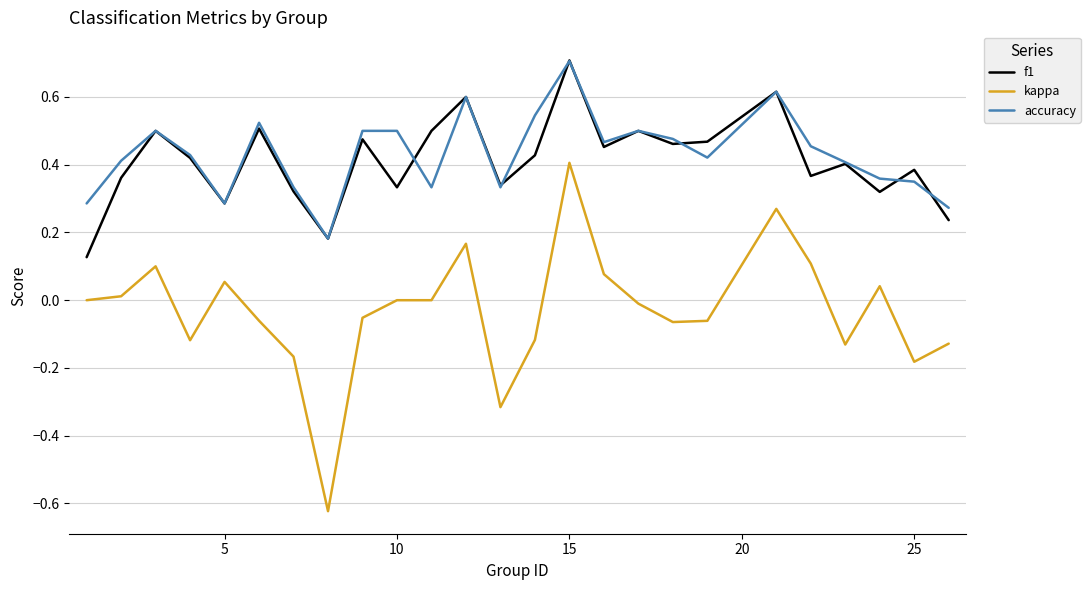

Which series has the widest spread of values?

kappa